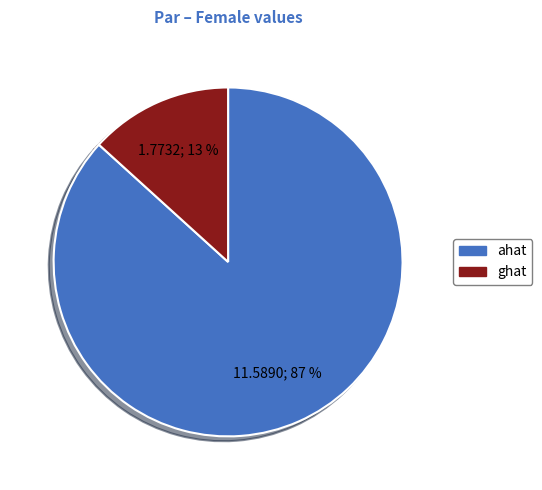

Combined, do ahat and ghat account for over 50%?

Yes